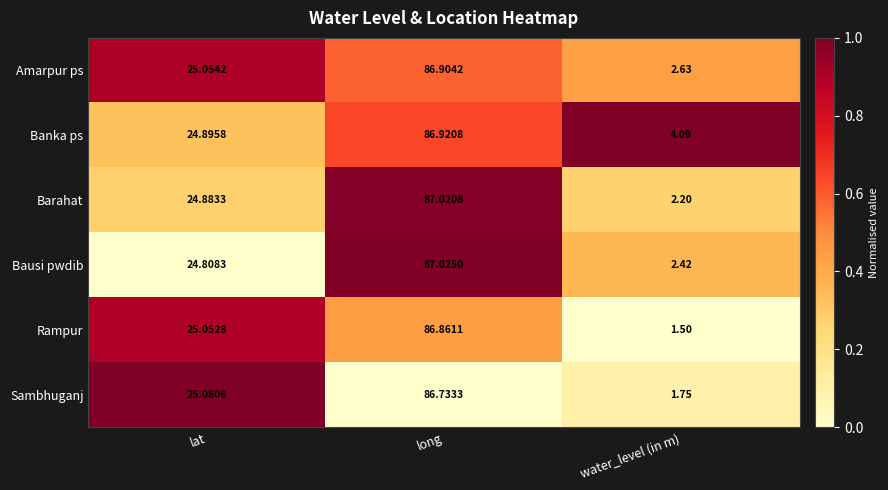

Which series changed the most between long and water_level (in m)?

Rampur